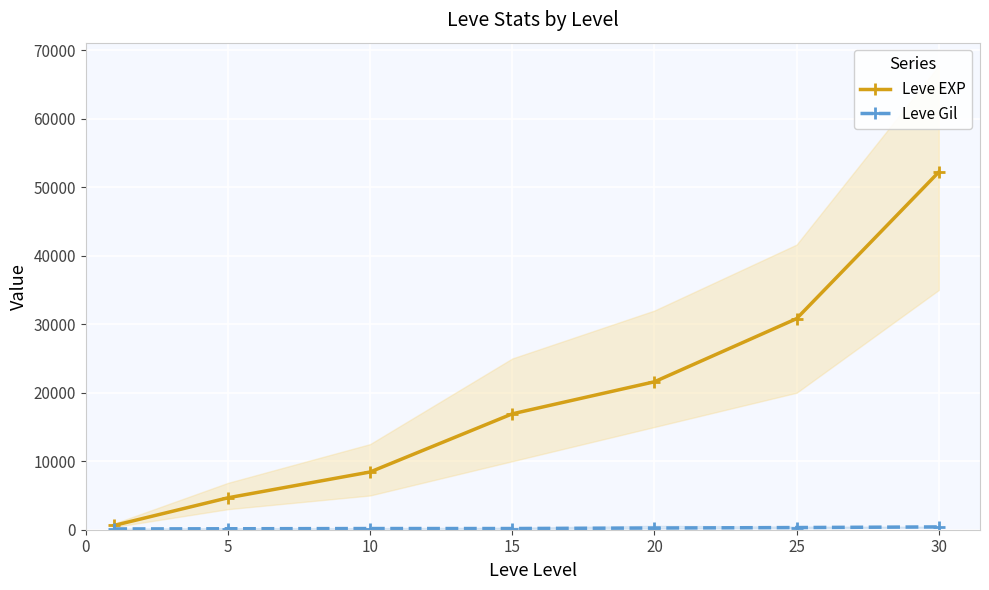

The value of Leve EXP at 25 is 30820. True or false?

True